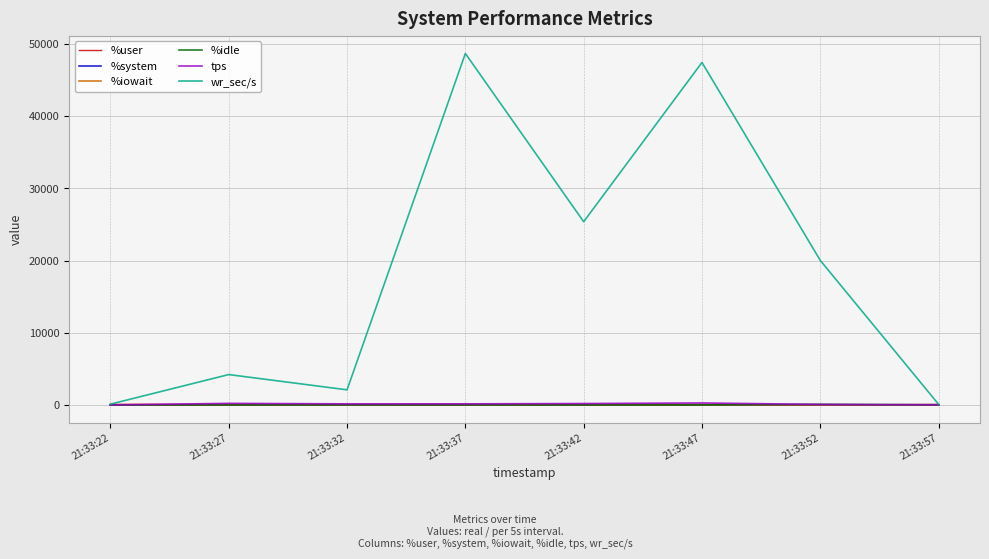

The wr_sec/s series shows 115.2 at 21:33:22. True or false?

True